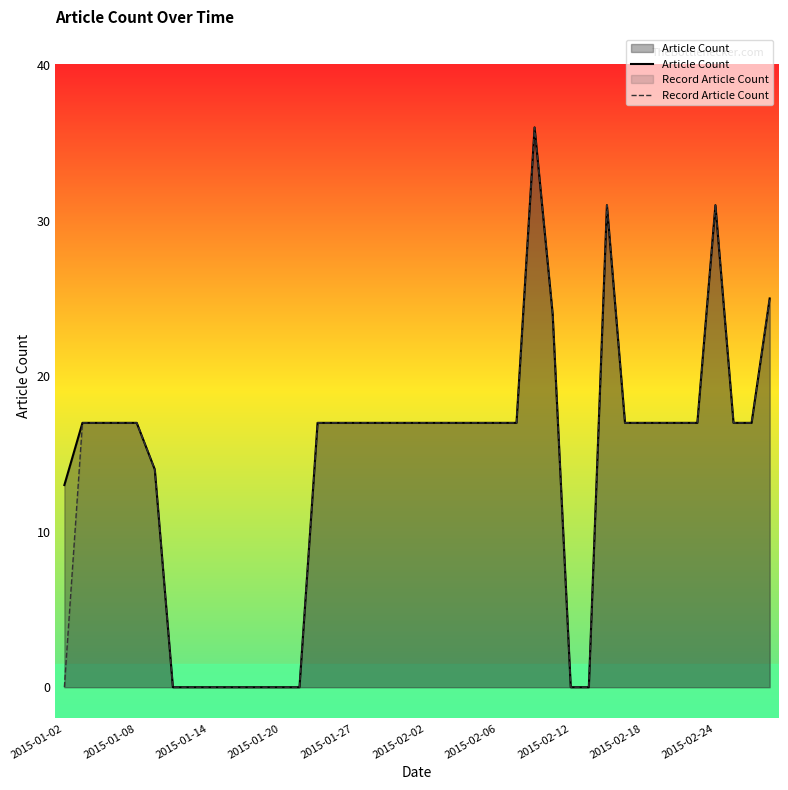

Rank the series by their maximum value, from highest to lowest.

Article Count, Record Article Count